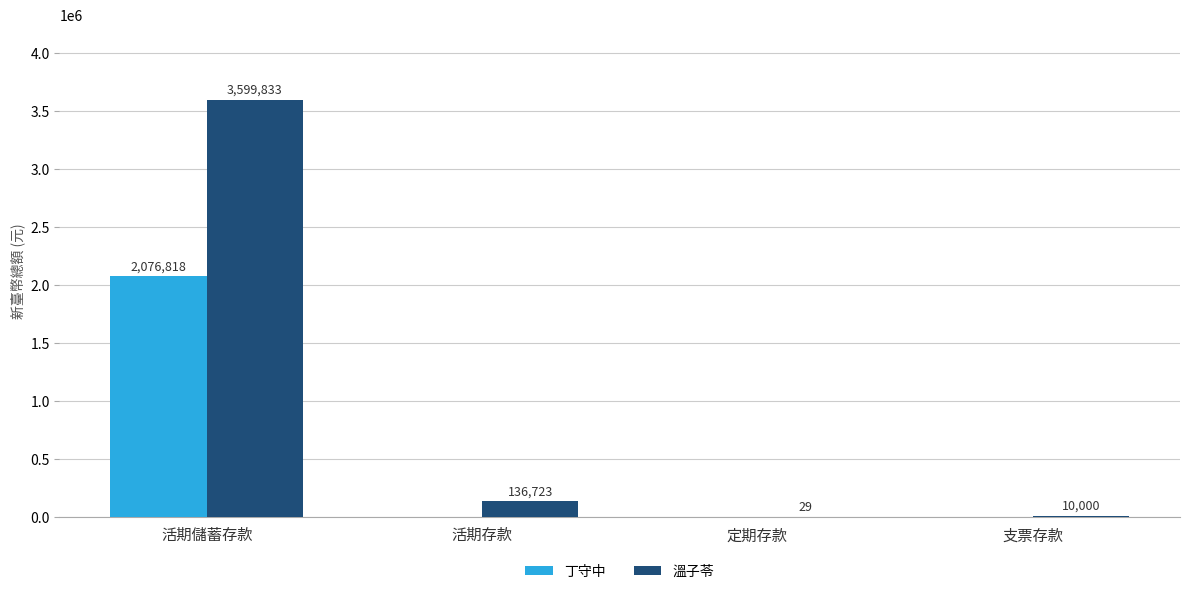

Where is 溫子苓 nearest to the value 1799931?

活期存款